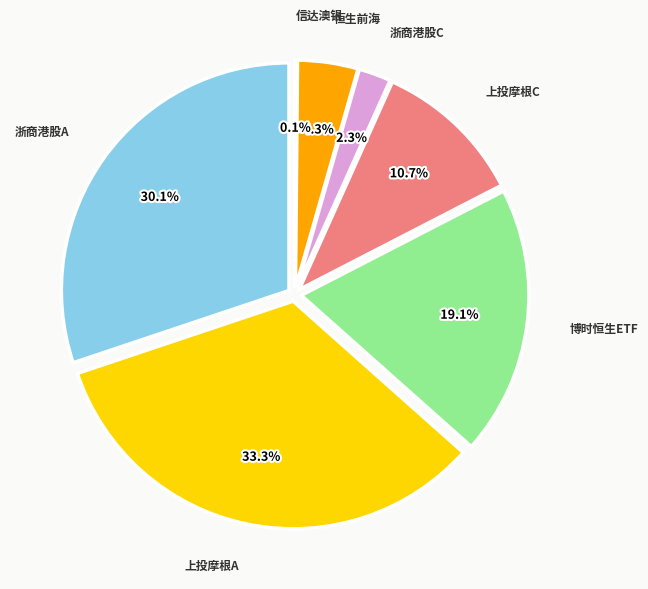

Rank the categories by value from lowest to highest.

信达澳银中证沪港深高股息精选指数, 浙商港股通中华交易服务预期高股息指数增强C, 恒生前海港股通高股息低波动指数, 上投摩根标普港股通低波红利指数C, 博时恒生港股通高股息率ETF, 浙商港股通中华交易服务预期高股息指数增强A, 上投摩根标普港股通低波红利指数A